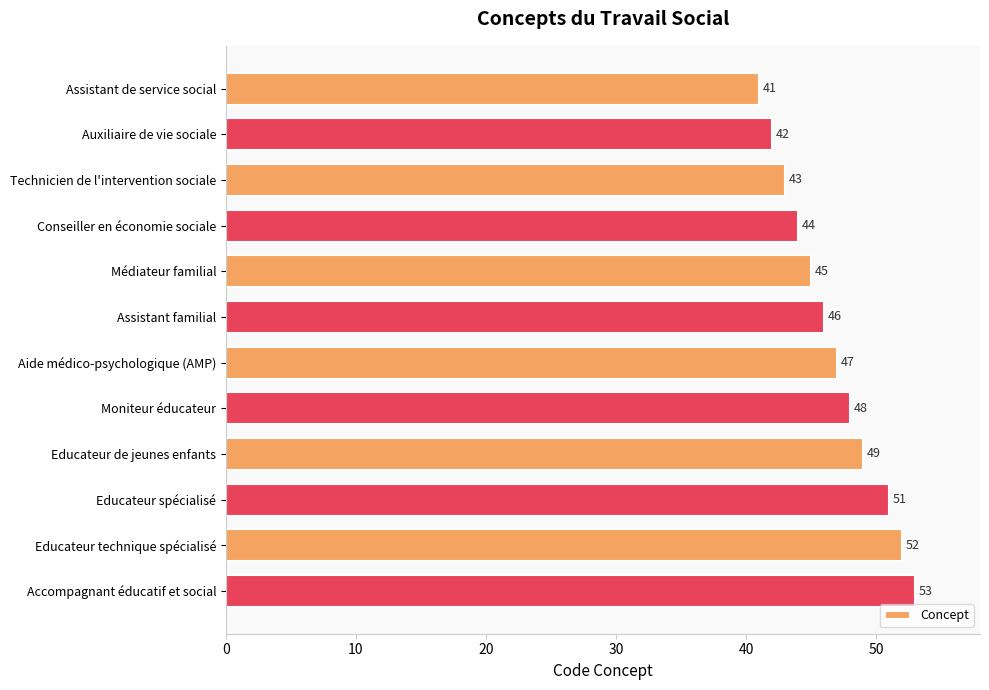

True or false: the data shows 51 at Educateur spécialisé.

True